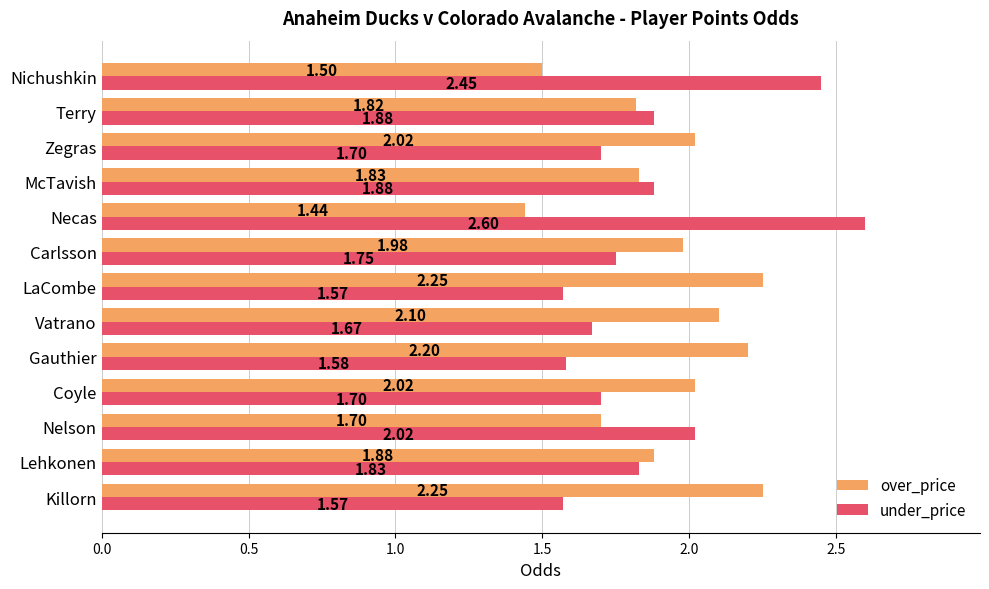

Between Vatrano and Necas, which series saw the biggest shift?

under_price